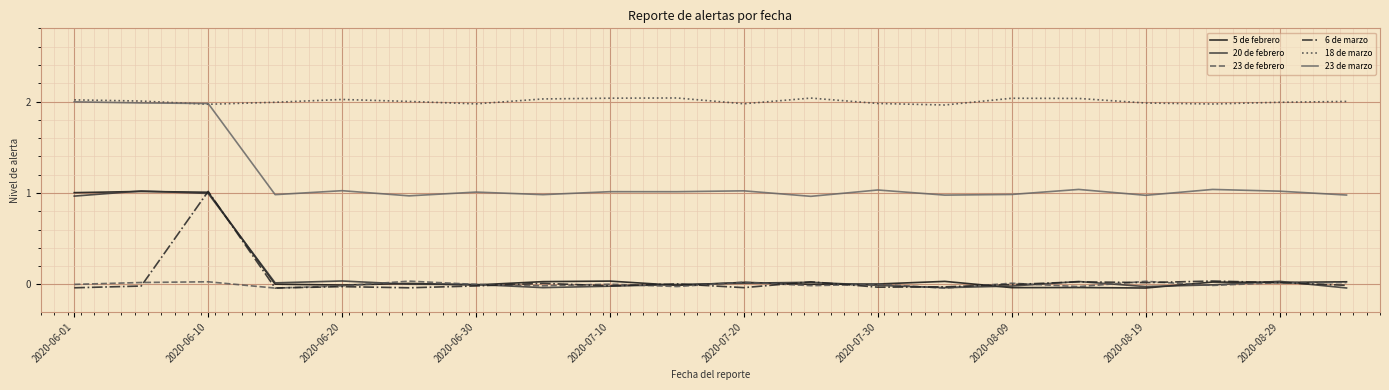

How many negative values does the 6 de marzo series have?

12